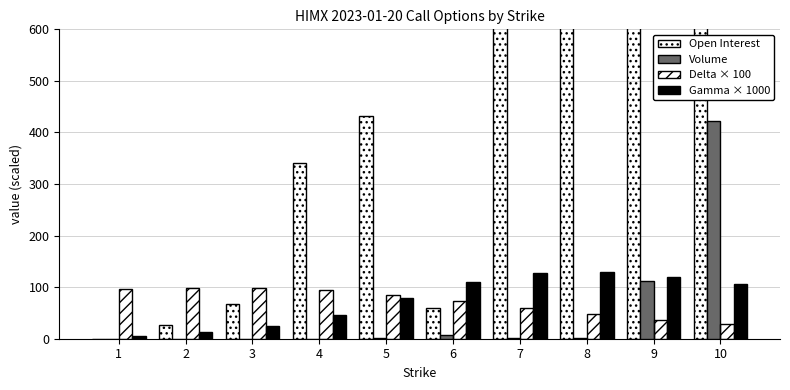

Which has a higher value, 10 or 8?

10